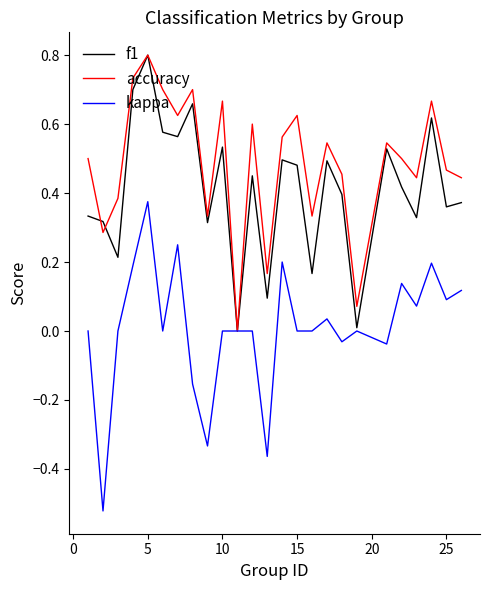

Which series has the largest range (max minus min)?

kappa